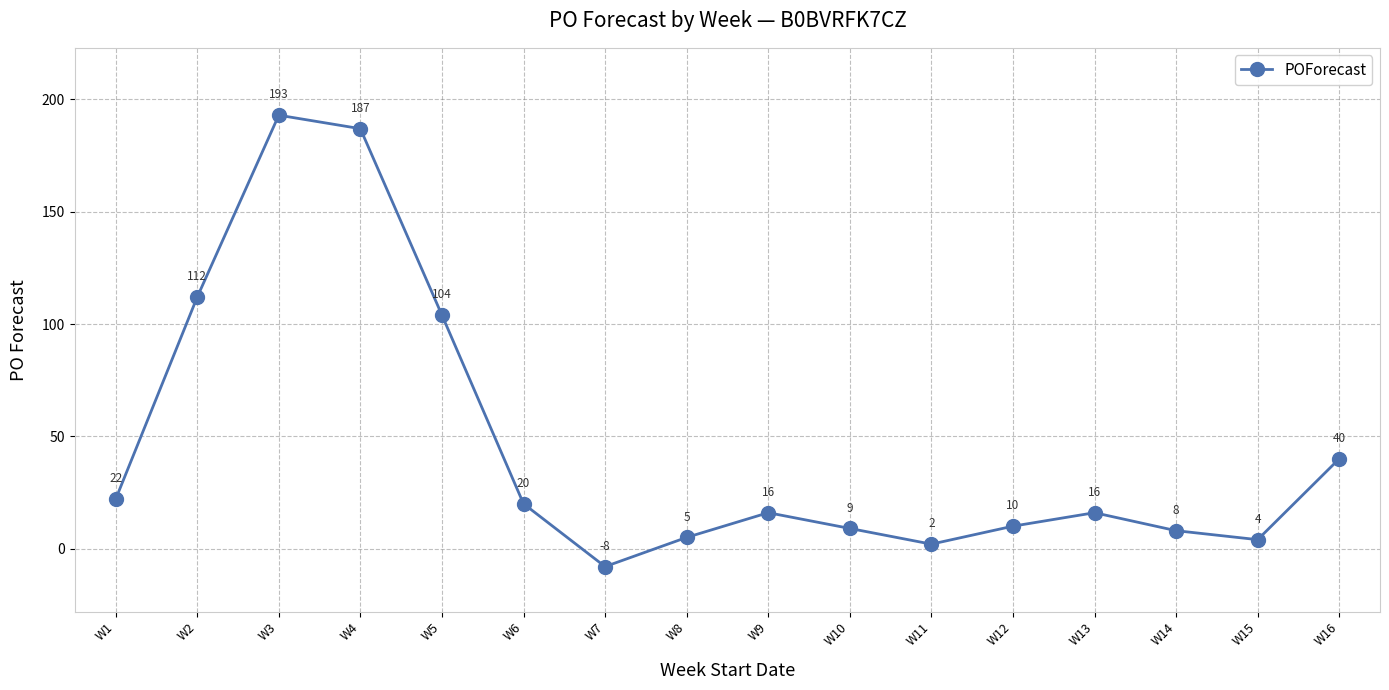

What is the difference between the values at W6 and W13?

4